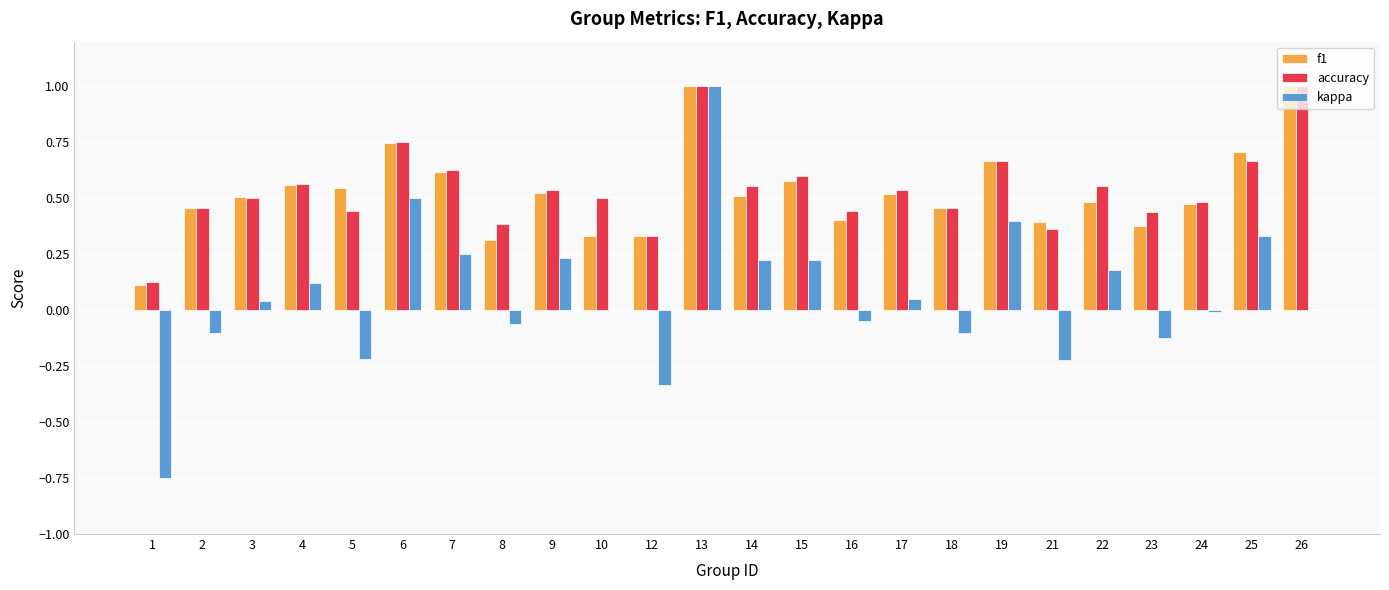

What is the maximum value for f1?

1.0